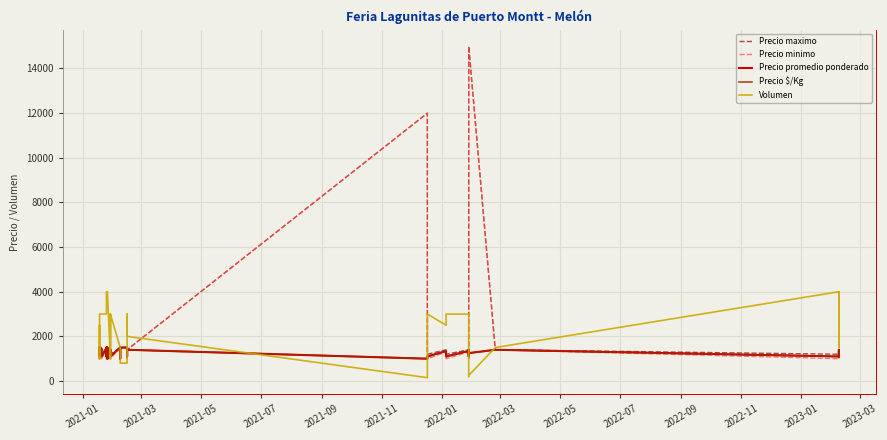

In Volumen, how many points are higher than both neighbors (excluding endpoints)?

6